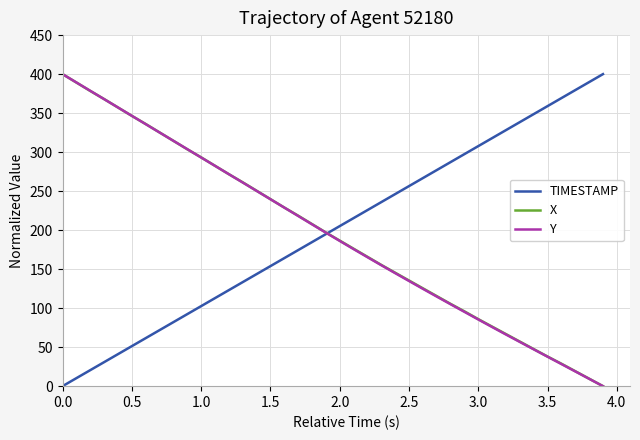

What is the maximum value for TIMESTAMP?

400.0